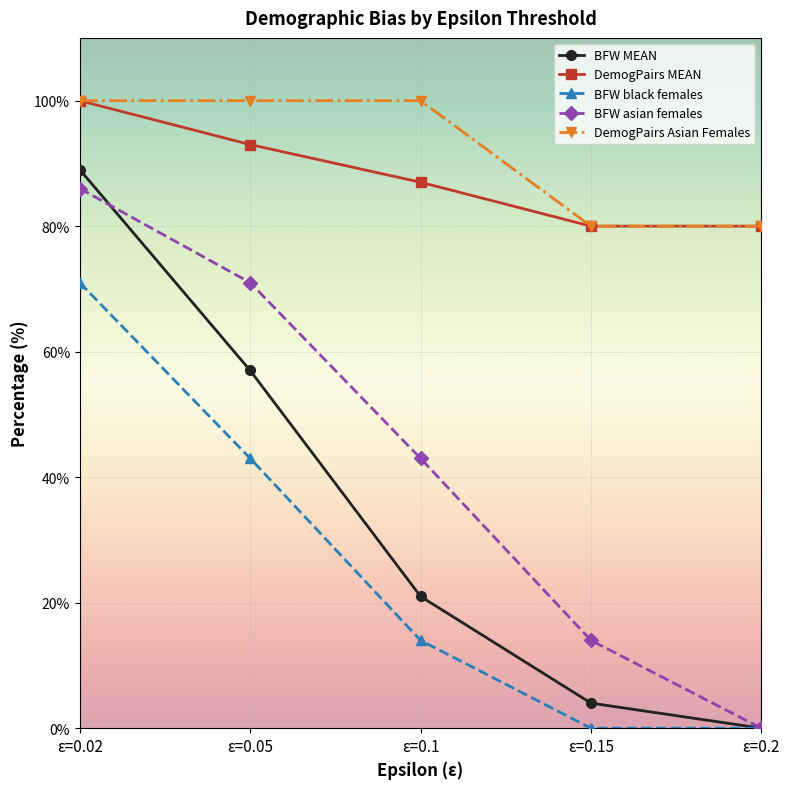

What is the difference between the maximum and minimum values in the BFW asian females series?

86